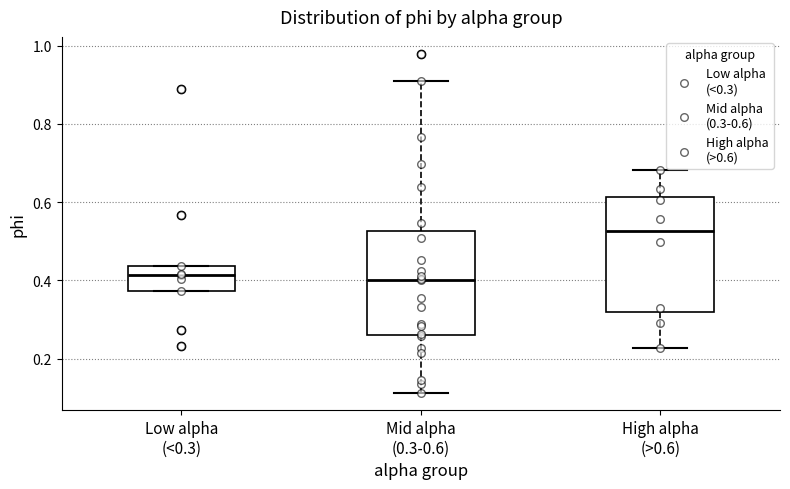

Comparing the boxes themselves (not the whiskers), which one is the tallest?

High alpha (>0.6)